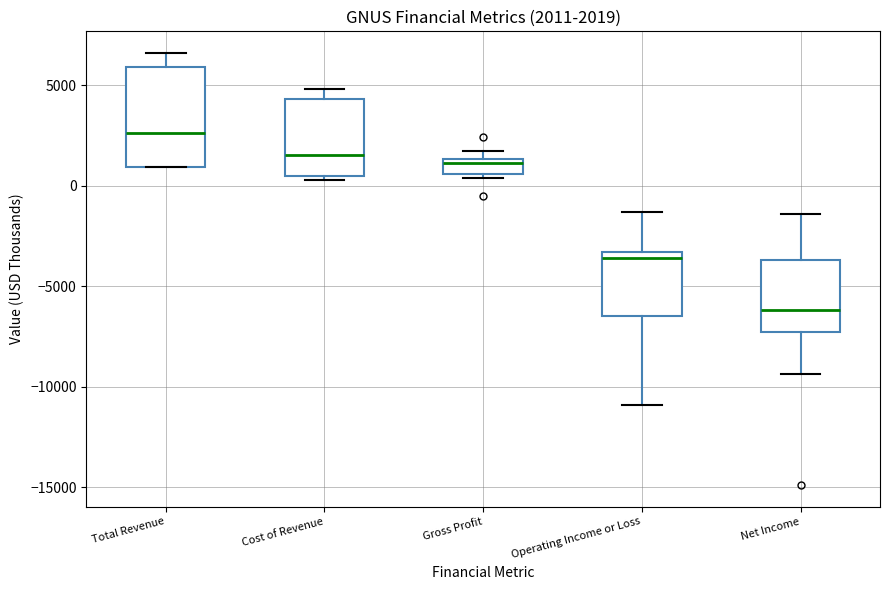

Which box's median line is the lowest?

Net Income